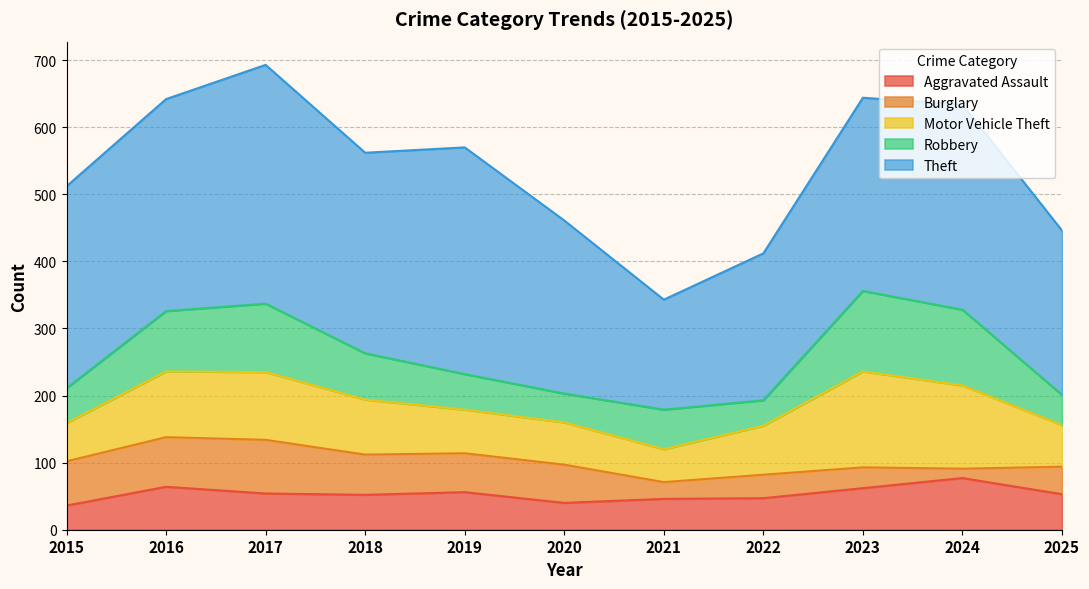

Reading left to right, extract all data points from this chart.

Aggravated Assault: 36	64	54	52	56	40	46	47	62	77	53
Burglary: 66	74	80	60	58	57	25	35	31	14	41
Motor Vehicle Theft: 57	98	101	82	65	63	49	73	143	124	62
Robbery: 52	90	102	69	53	43	59	38	120	113	45
Theft: 301	316	356	299	338	258	164	219	288	306	245